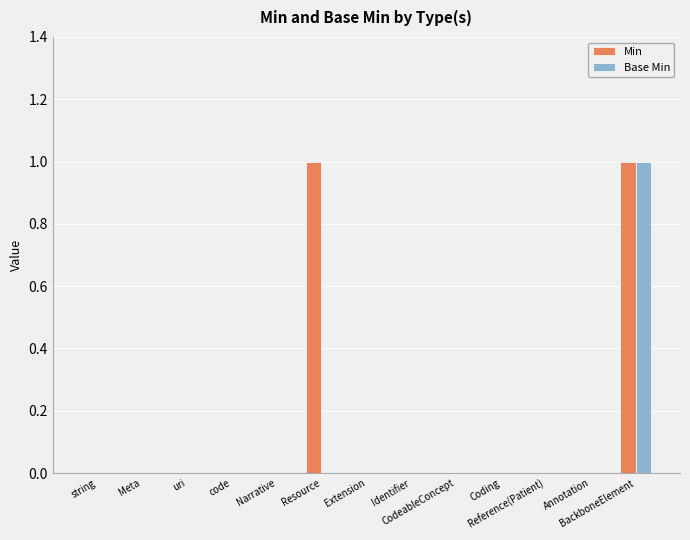

Reading right to left, transcribe all the data shown in this chart.

Min: BackboneElement=1	Annotation=0	Reference(Patient)=0	Coding=0	CodeableConcept=0	Identifier=0	Extension=0	Resource=1	Narrative=0	code=0	uri=0	Meta=0	string=0
Base Min: BackboneElement=1	Annotation=0	Reference(Patient)=0	Coding=0	CodeableConcept=0	Identifier=0	Extension=0	Resource=0	Narrative=0	code=0	uri=0	Meta=0	string=0